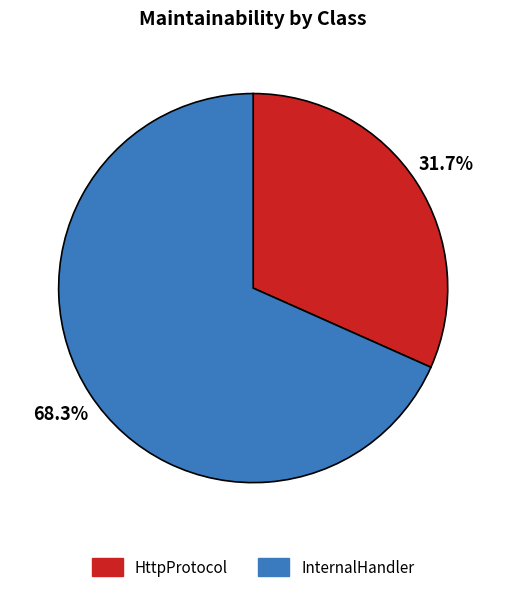

What percentage do HttpProtocol and InternalHandler together represent?

100.0%